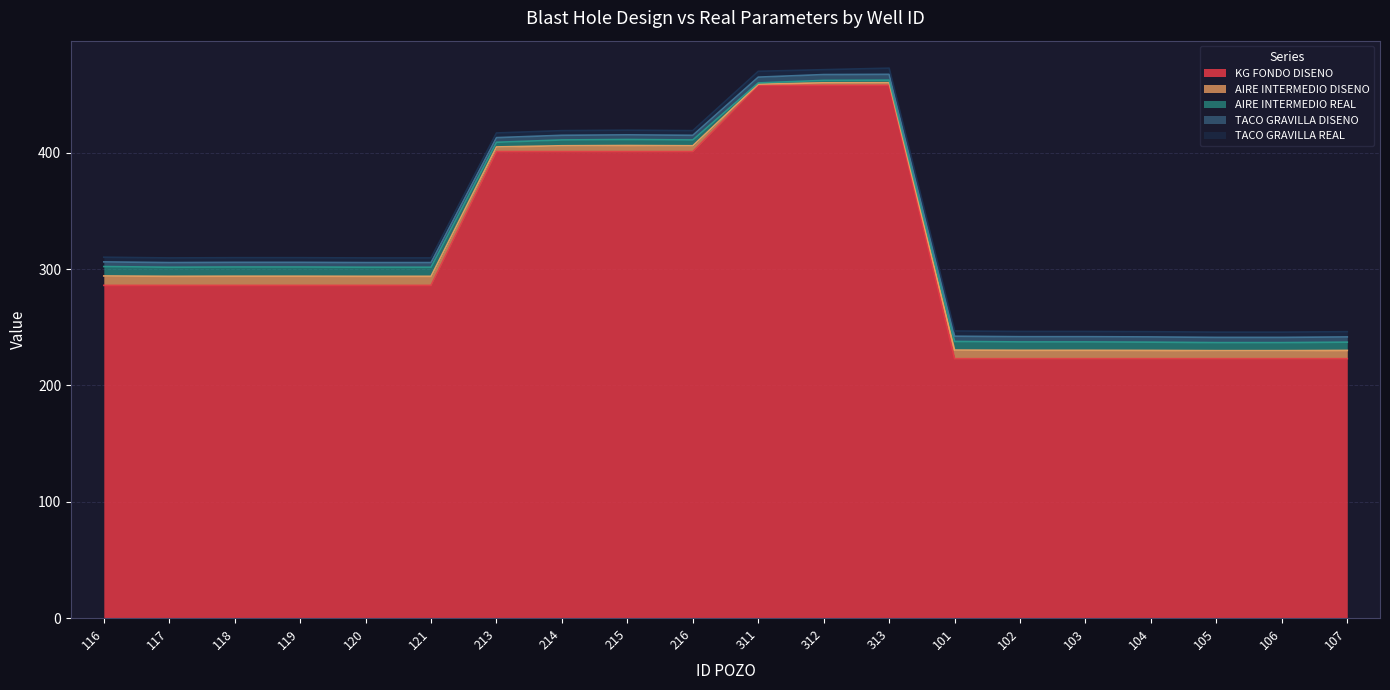

Does the chart display data point markers on the line(s)?

No